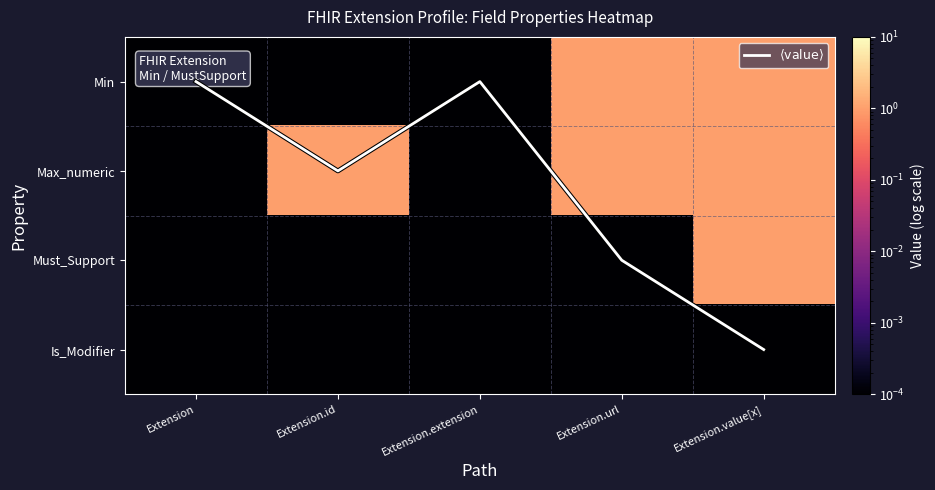

List the labels in order of Max_numeric value, largest first.

Extension.id, Extension.url, Extension.value[x], Extension, Extension.extension